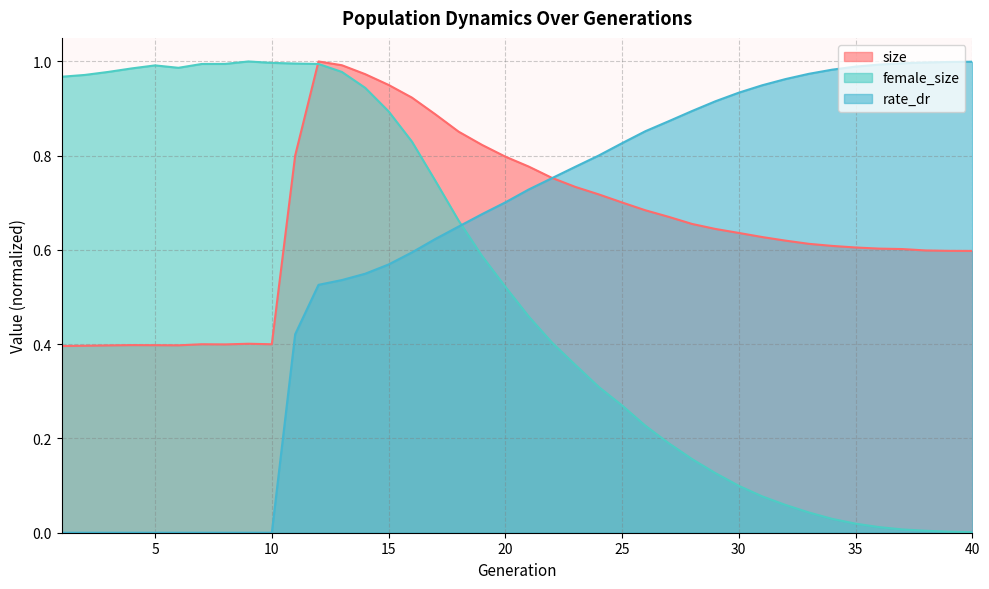

The size series shows 0.8 at 11. True or false?

True